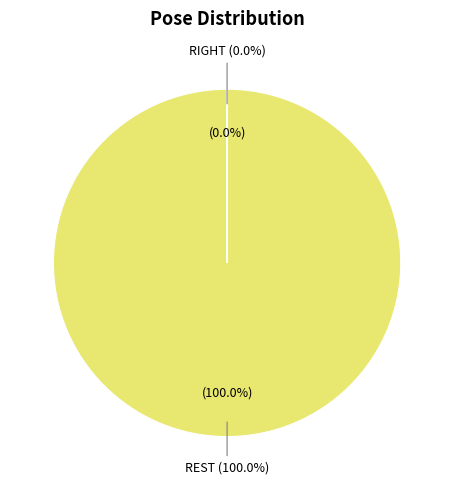

What is the majority slice?

REST